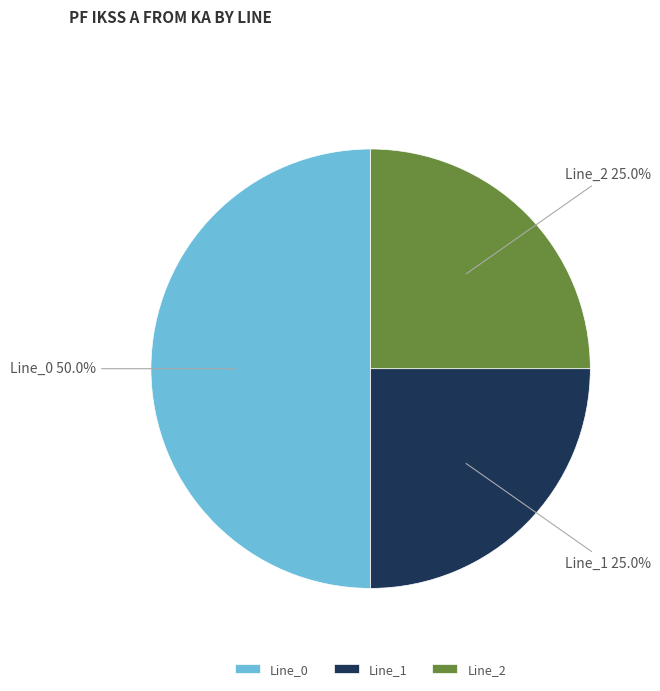

True or false: Line_1 accounts for 14% of the total.

False